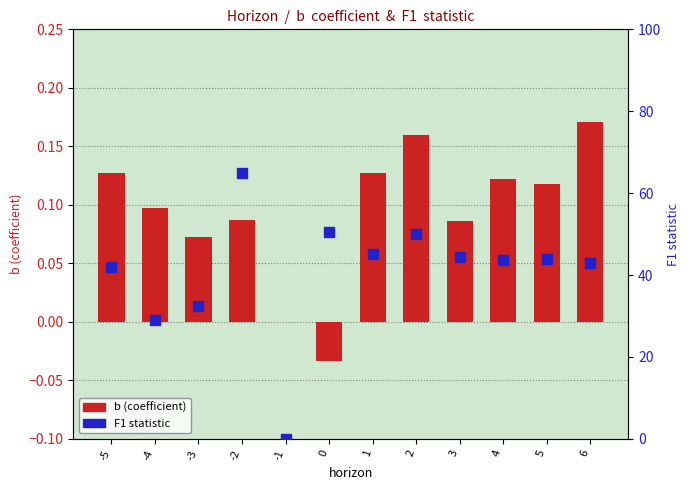

At which category is the sum across all series the highest?

-2